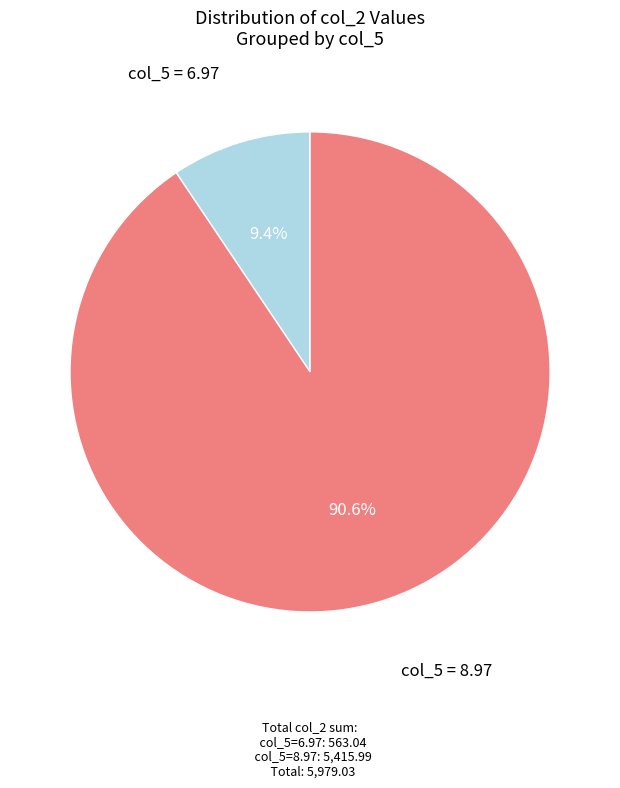

Count the number of slices in the pie.

2